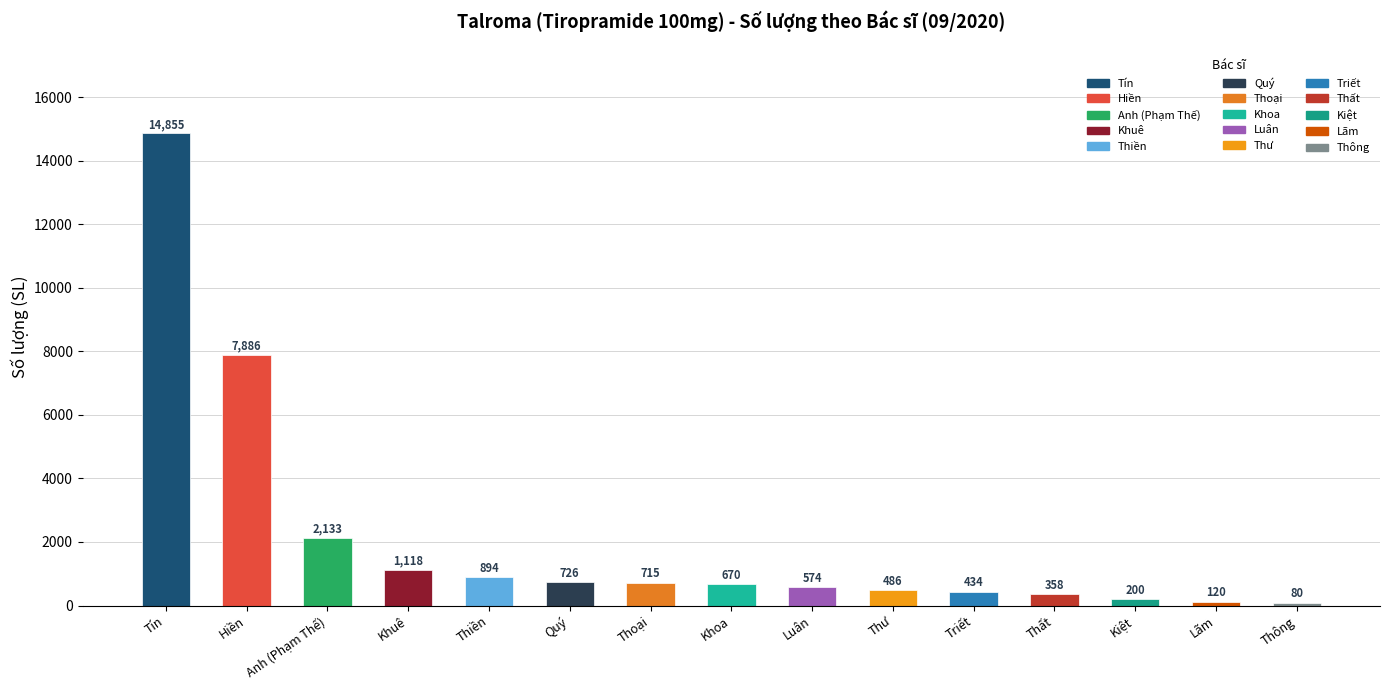

Between Thoại and Triết, which is larger?

Thoại